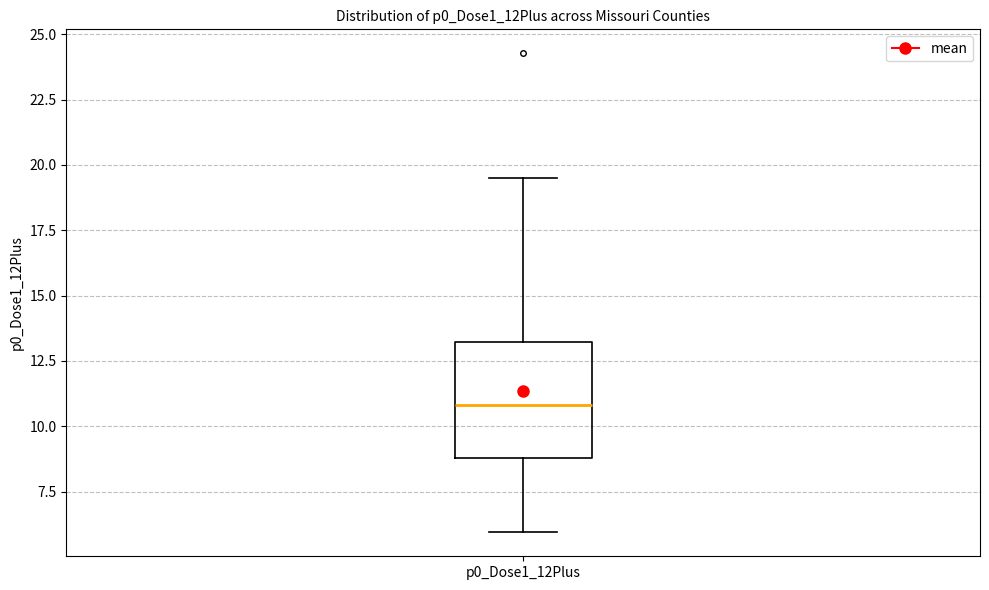

Where does the median line of the box for p0_Dose1_12Plus sit on the y-axis? The values are not printed on the chart, so give them approximately, as read against the axis.

11.0